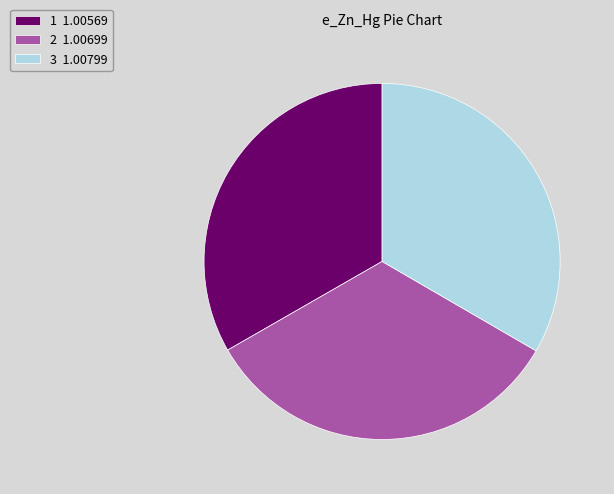

Is 3 1.00799 the majority of the pie?

No